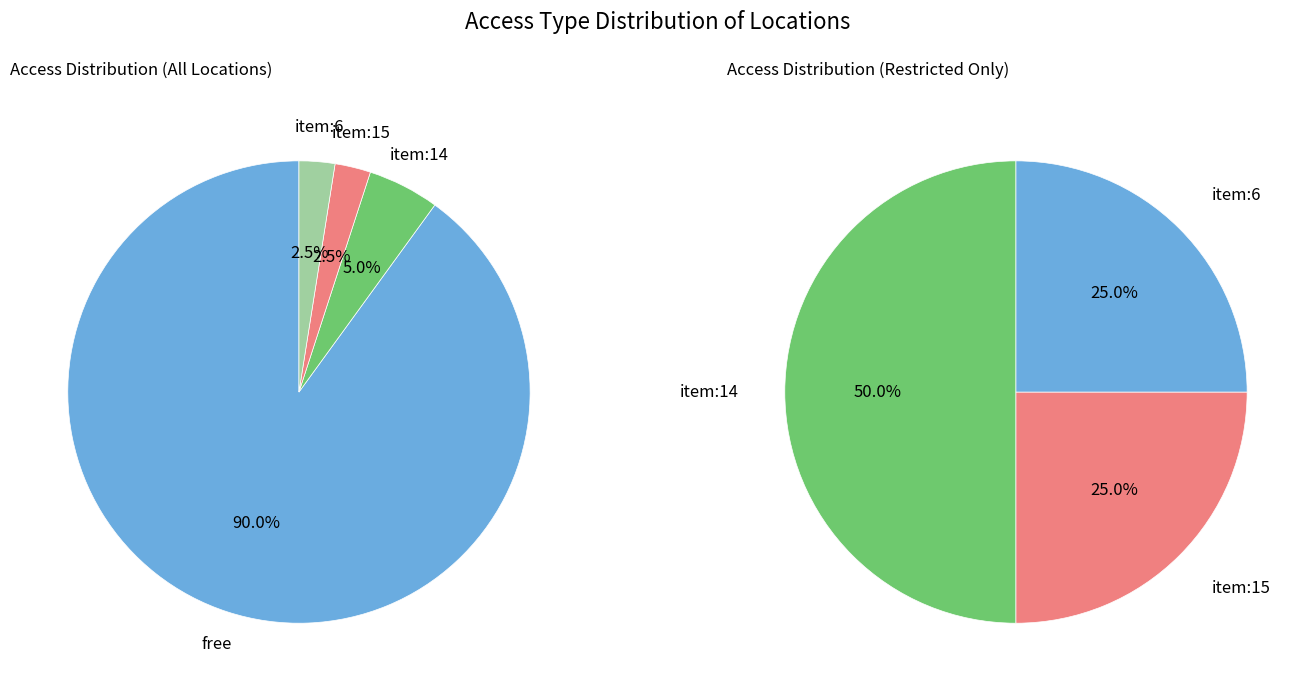

How many segments does this pie chart have?

4